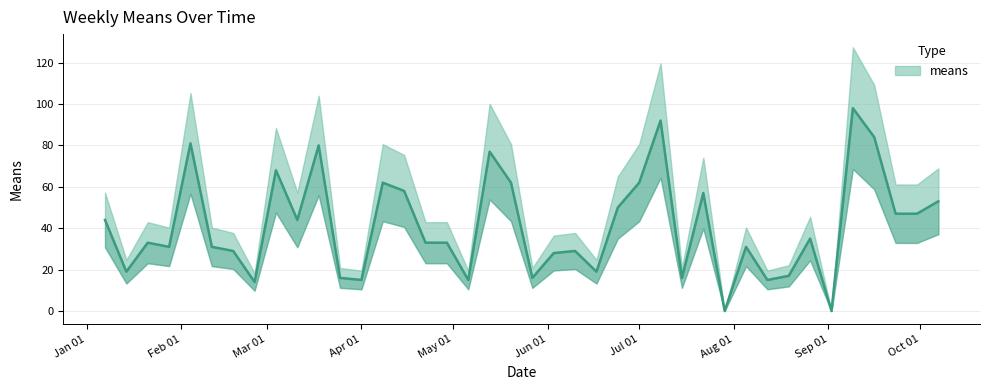

How many points are lower than both their immediate neighbors (excluding endpoints)?

12